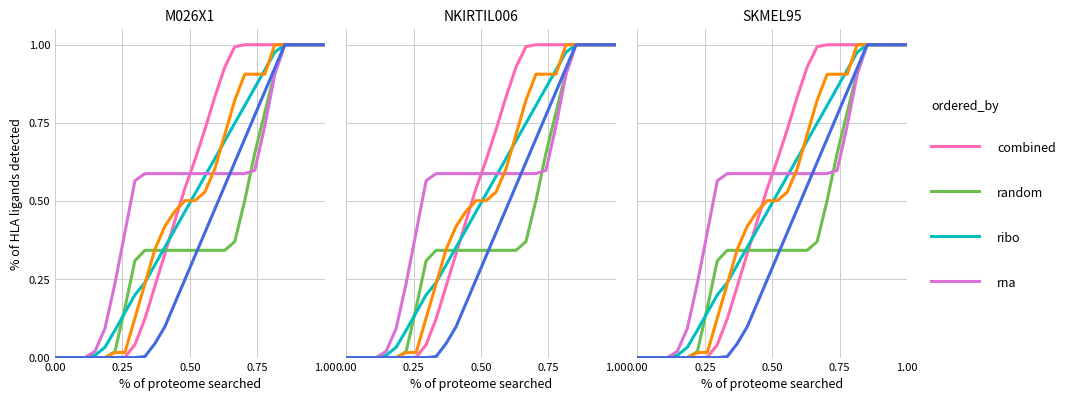

Which series ends up on top after the final intersection of combined and ribo?

combined